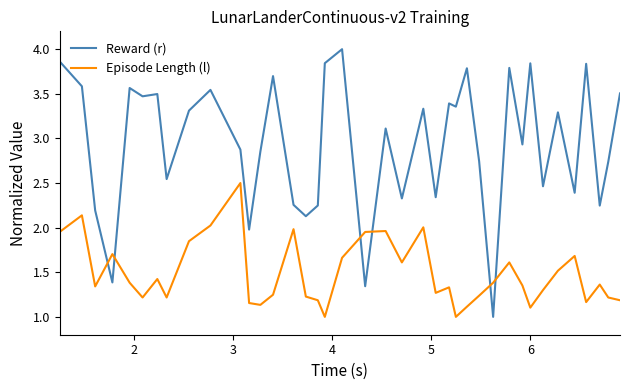

List the series in order of their overall mean, highest first.

Reward (r), Episode Length (l)